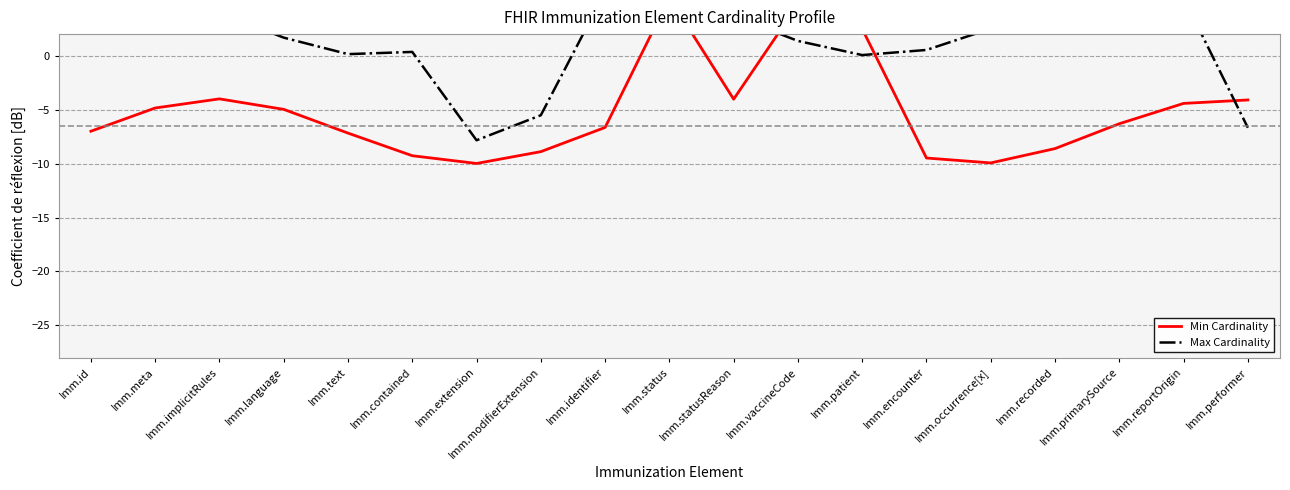

At how many categories does at least one series exceed 4?

9